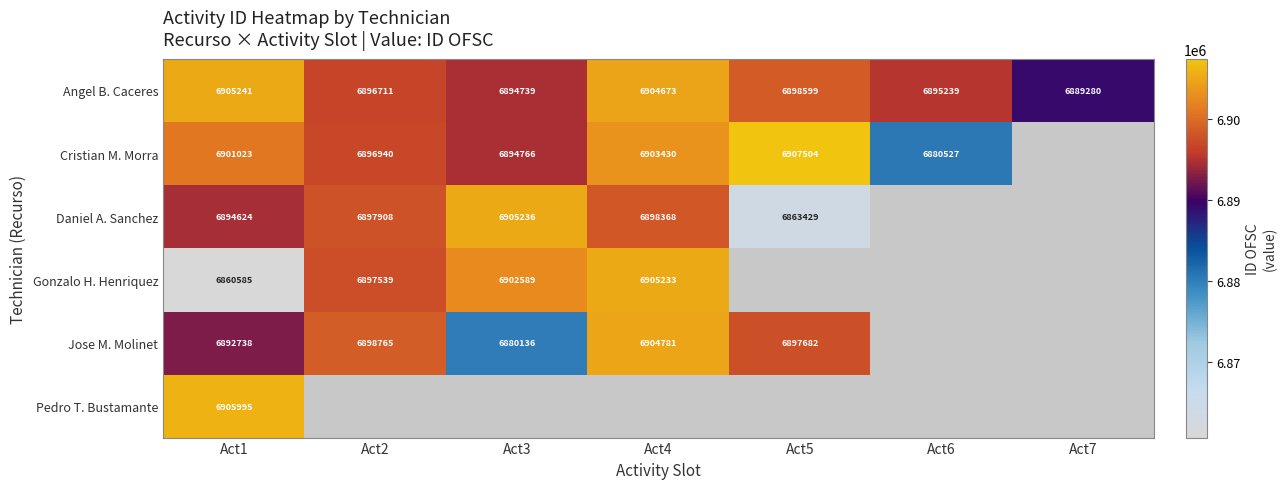

What is the difference between the highest and lowest values at Act6?

14712.0